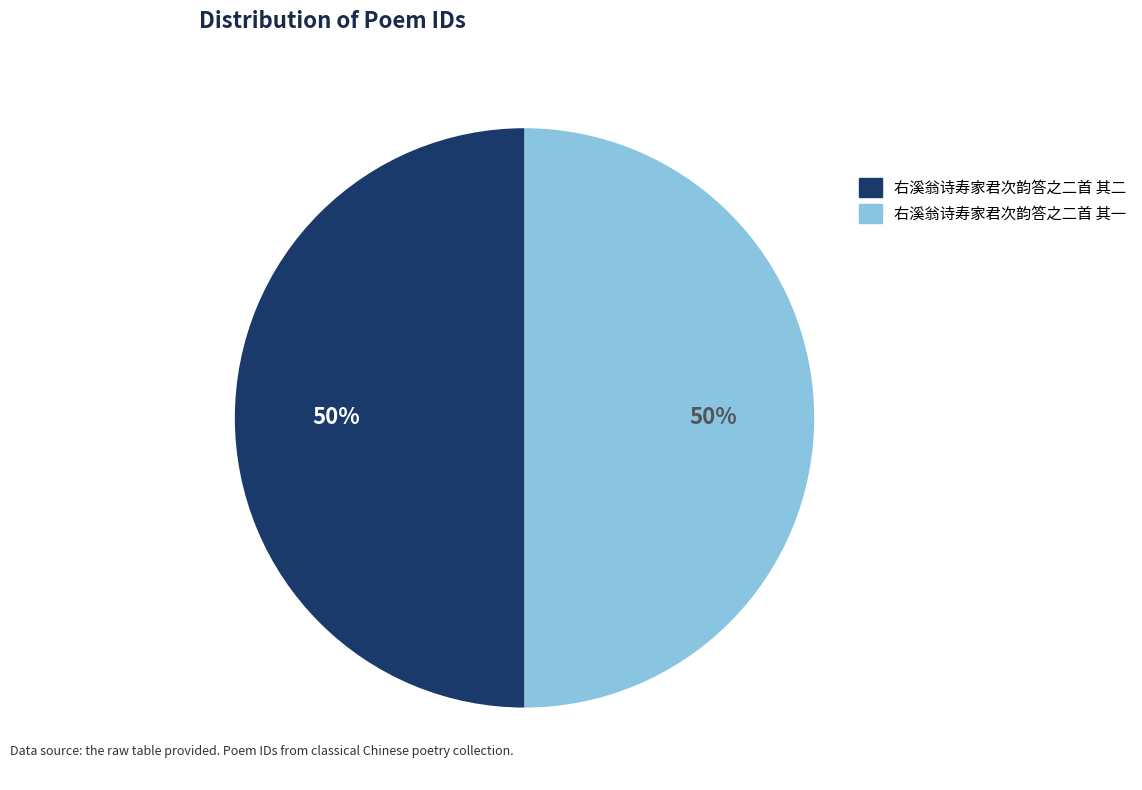

To the nearest percent, what is the average slice percentage?

50%